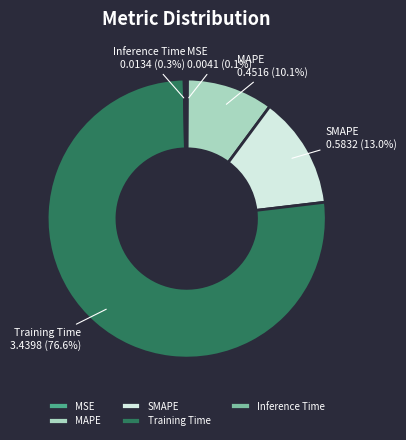

Combined, what portion of the pie is SMAPE and Inference Time?

13.3%